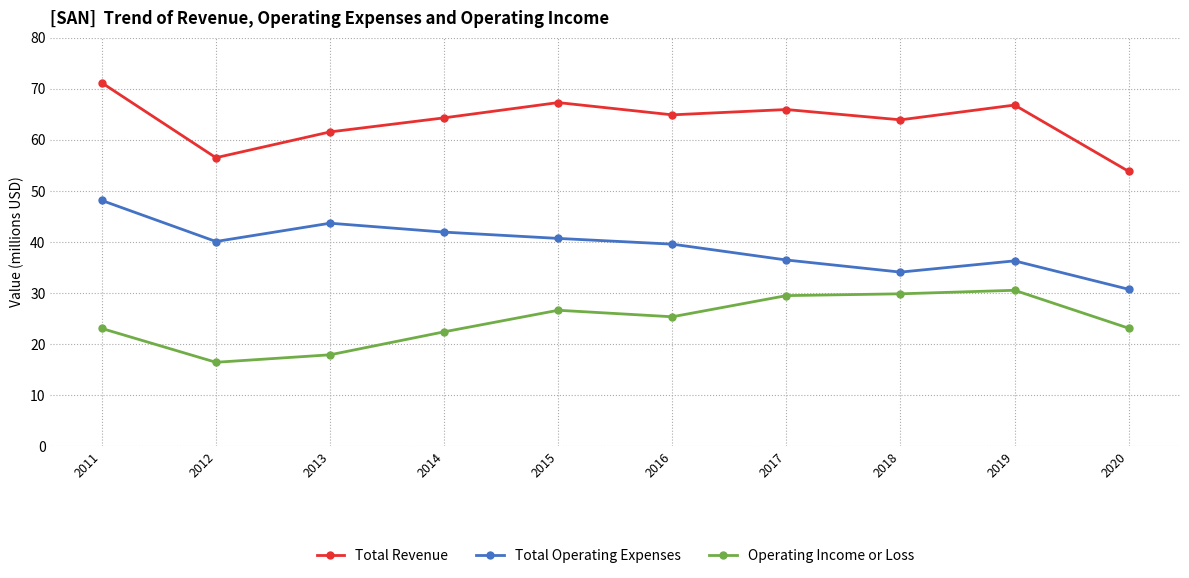

What is the highest value of the Total Revenue series?

71.2